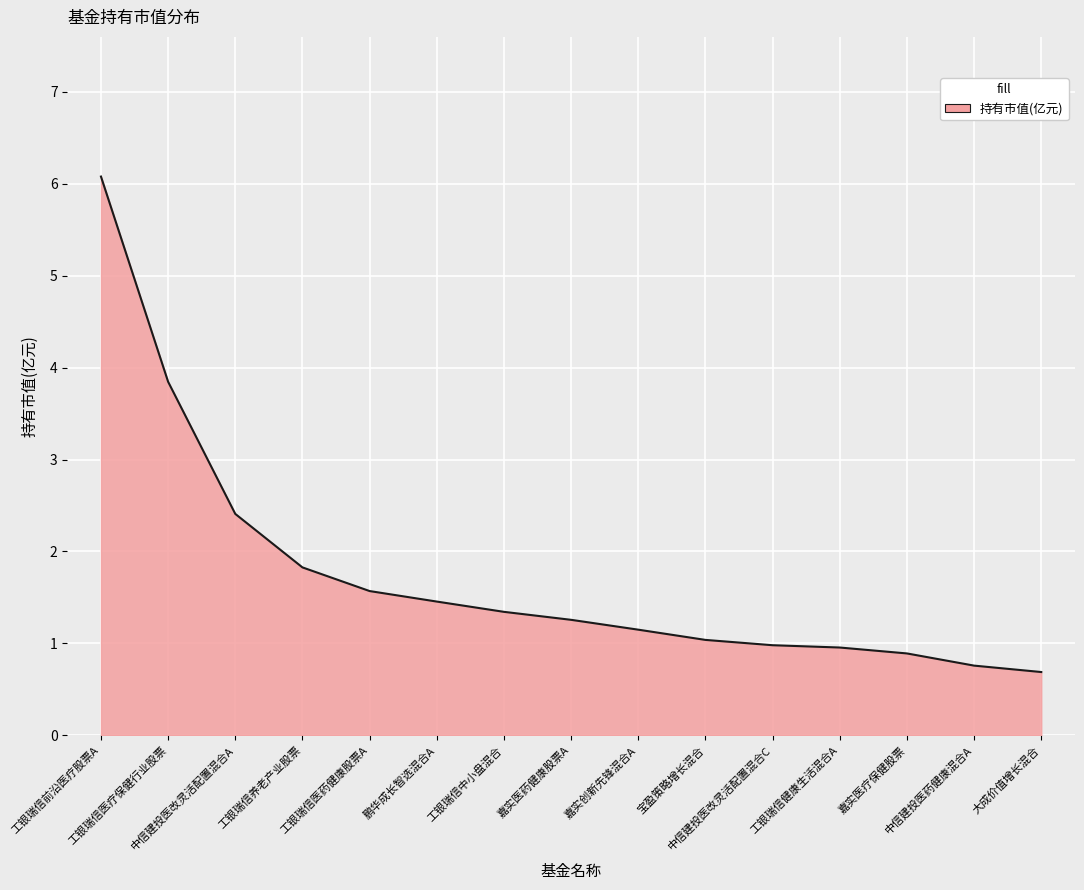

What is the change in value from 工银瑞信健康生活混合A to 大成价值增长混合?

-0.3